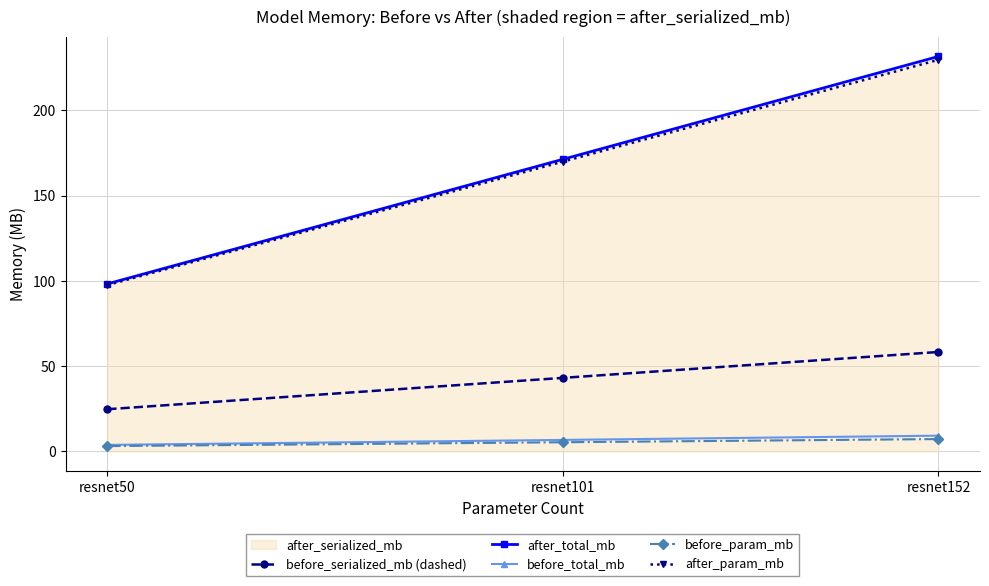

What is the sum of the before_total_mb values at resnet50 and resnet152?

12.9